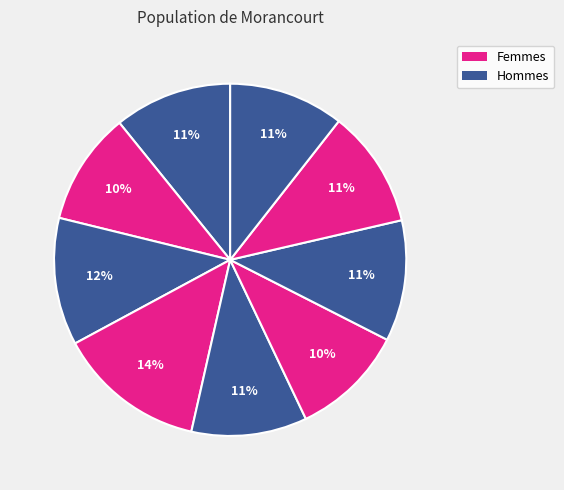

Count the number of slices in the pie.

9